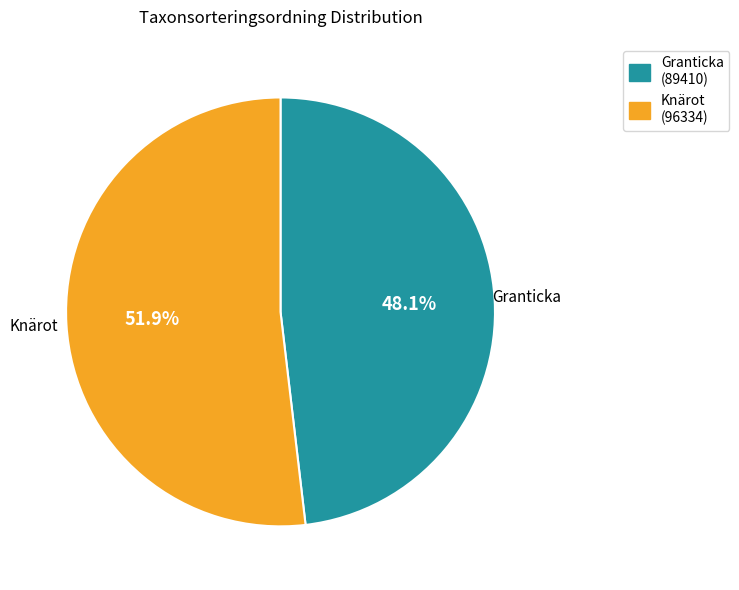

Count the number of slices in the pie.

2